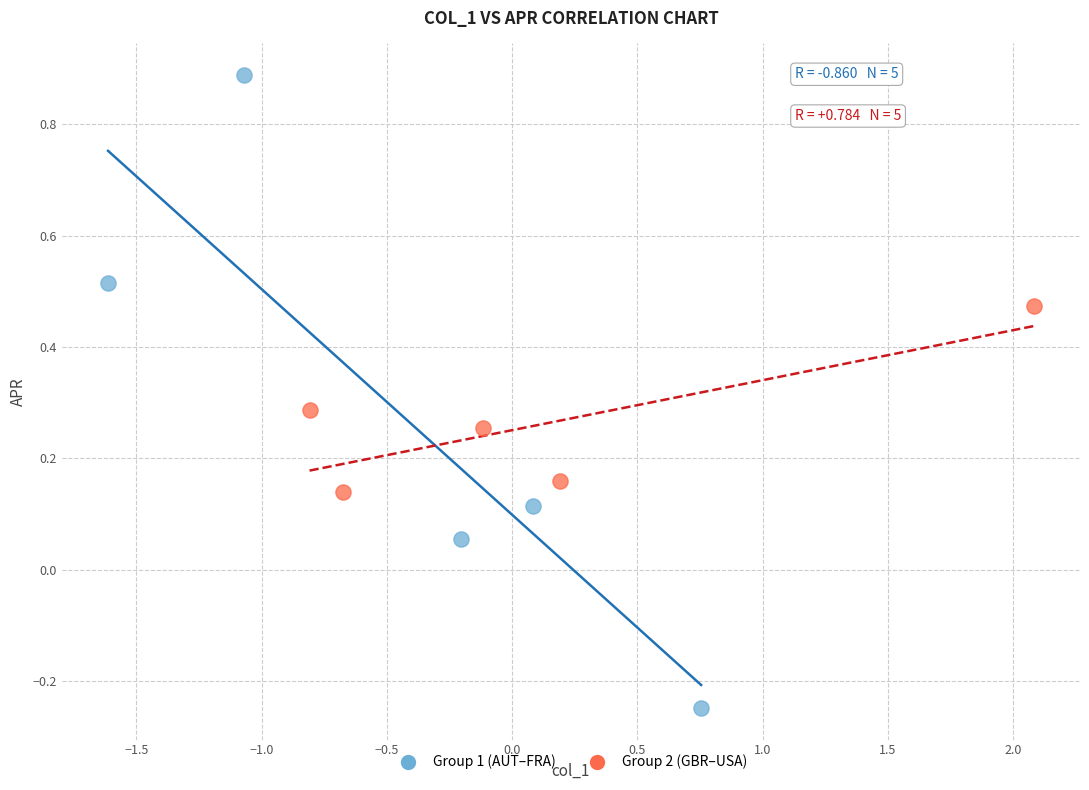

Which series contains the lowest Y value?

Group 1 (AUT–FRA)